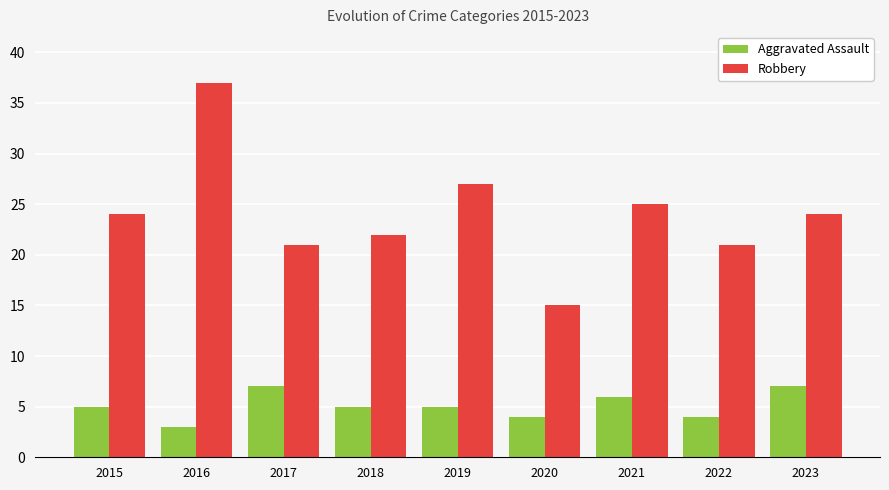

Between 2017 and 2020, which series saw the biggest shift?

Robbery